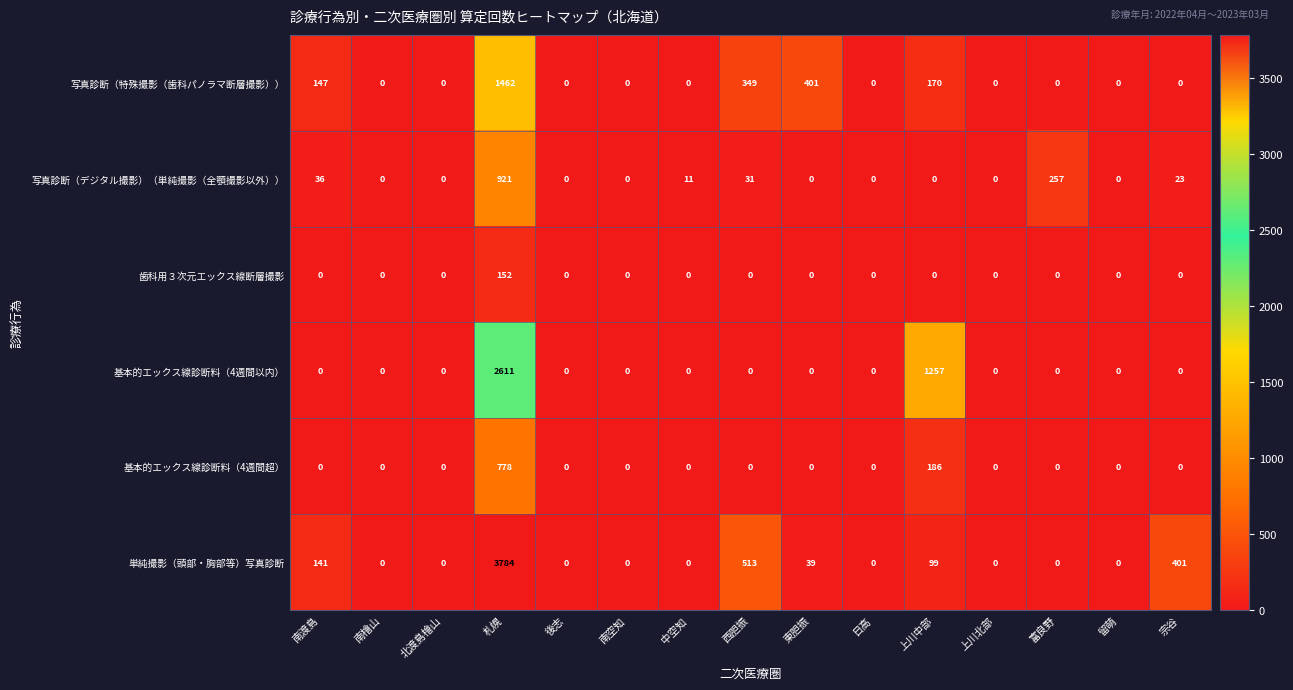

Between 札幌 and 上川中部, which series saw the biggest shift?

単純撮影（頭部・胸部等）写真診断